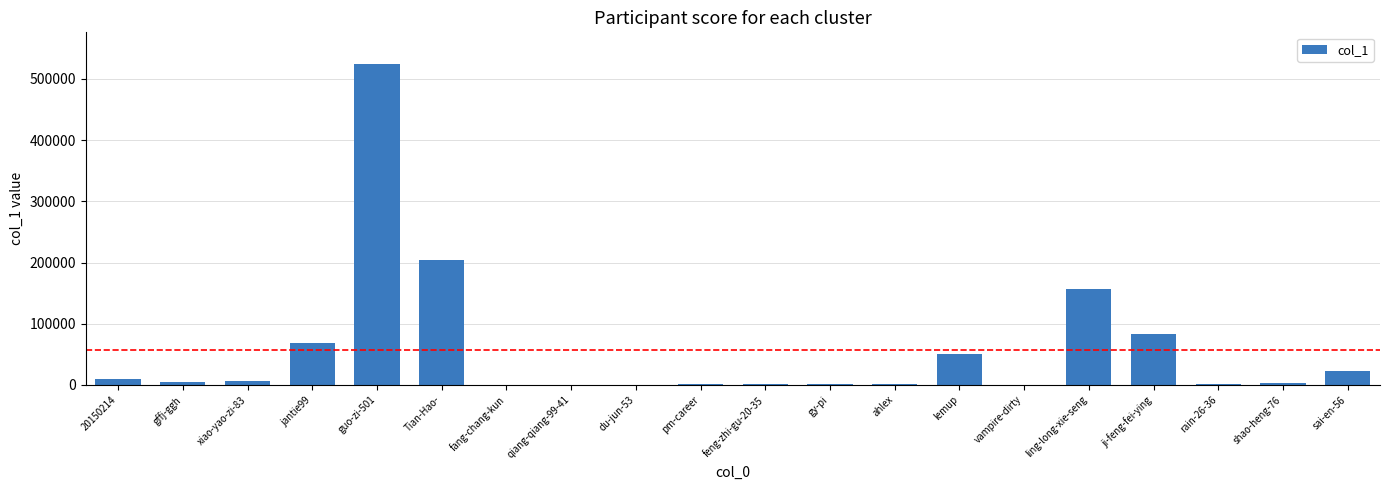

What is the ratio of the value at ji-feng-fei-ying to the value at Tian-Hao-?

0.4